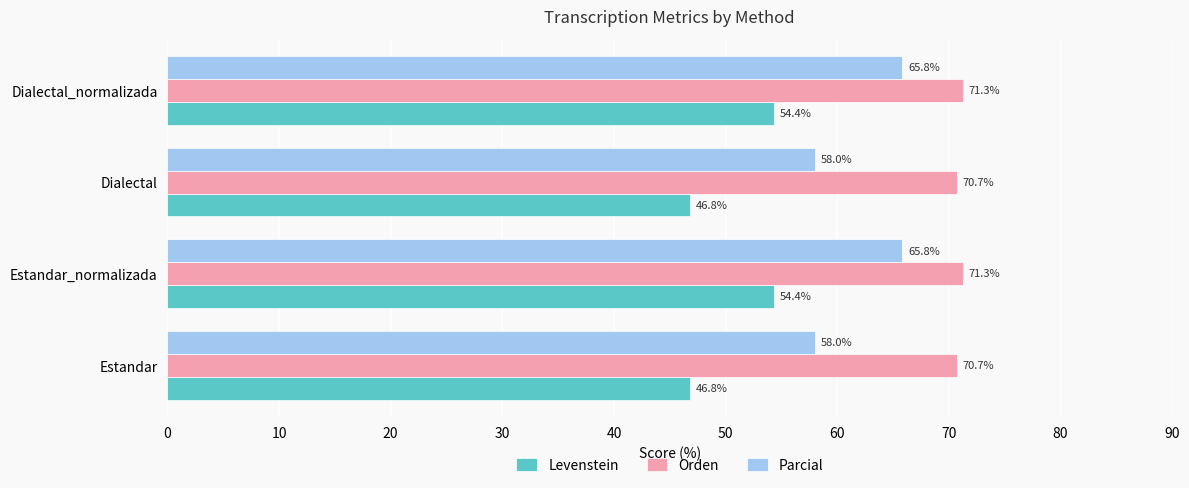

Which series has the largest total across all categories?

Orden